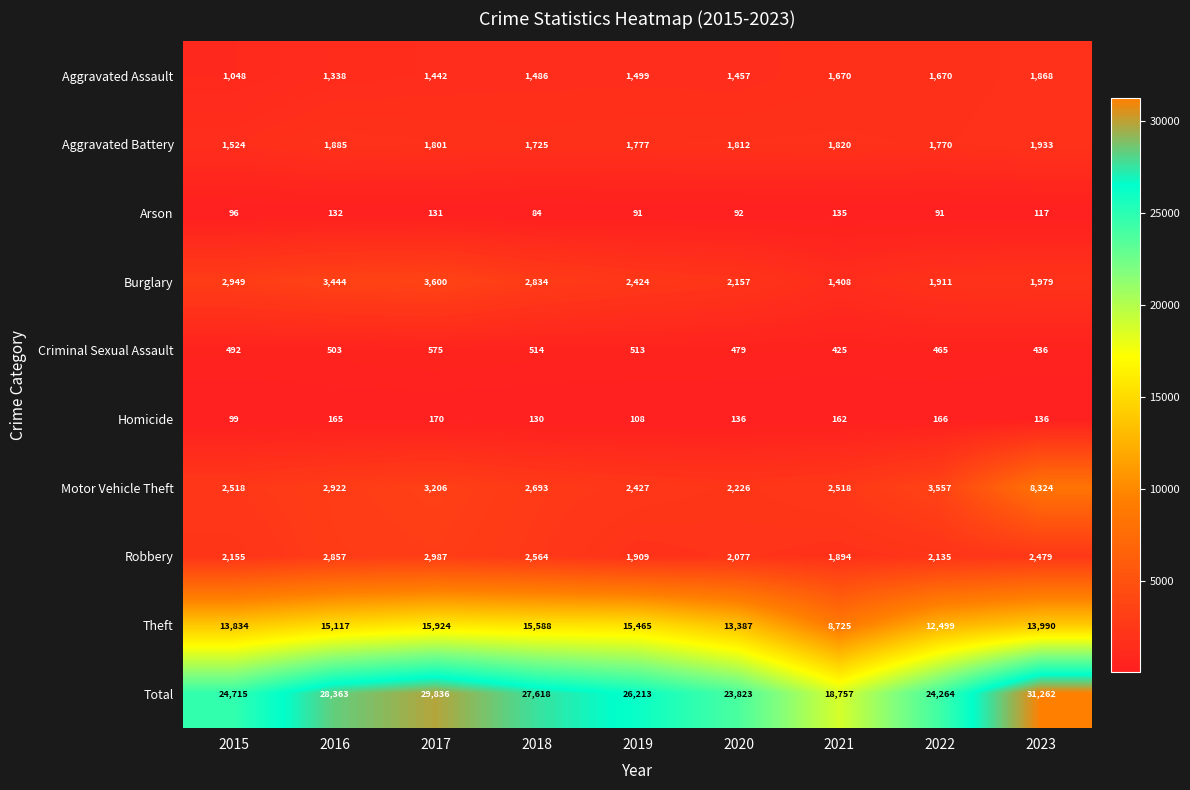

At which label does Total first exceed 26213?

2016